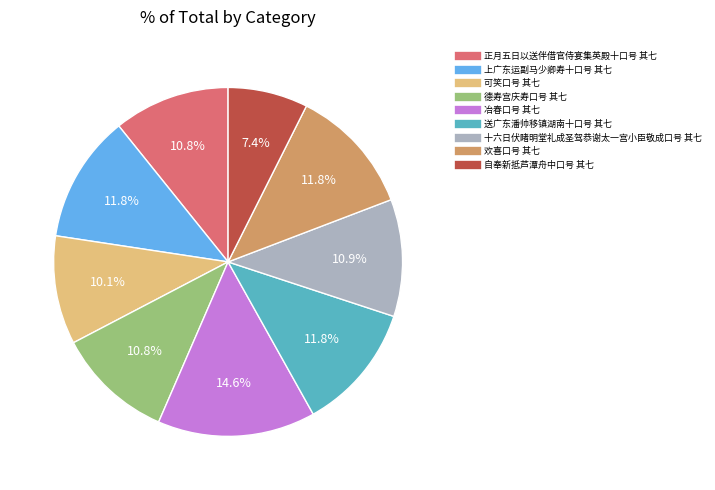

Approximately how many times larger is the value at 上广东运副马少卿寿十口号 其七 compared to 送广东潘帅移镇湖南十口号 其七?

1.0